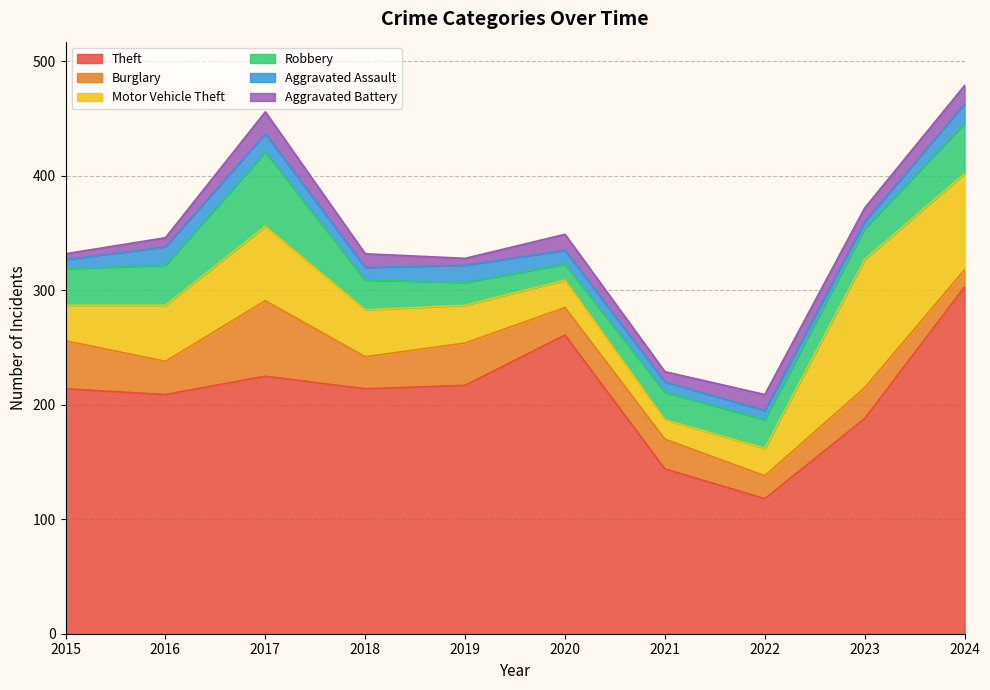

How many lines are shown in the chart?

6